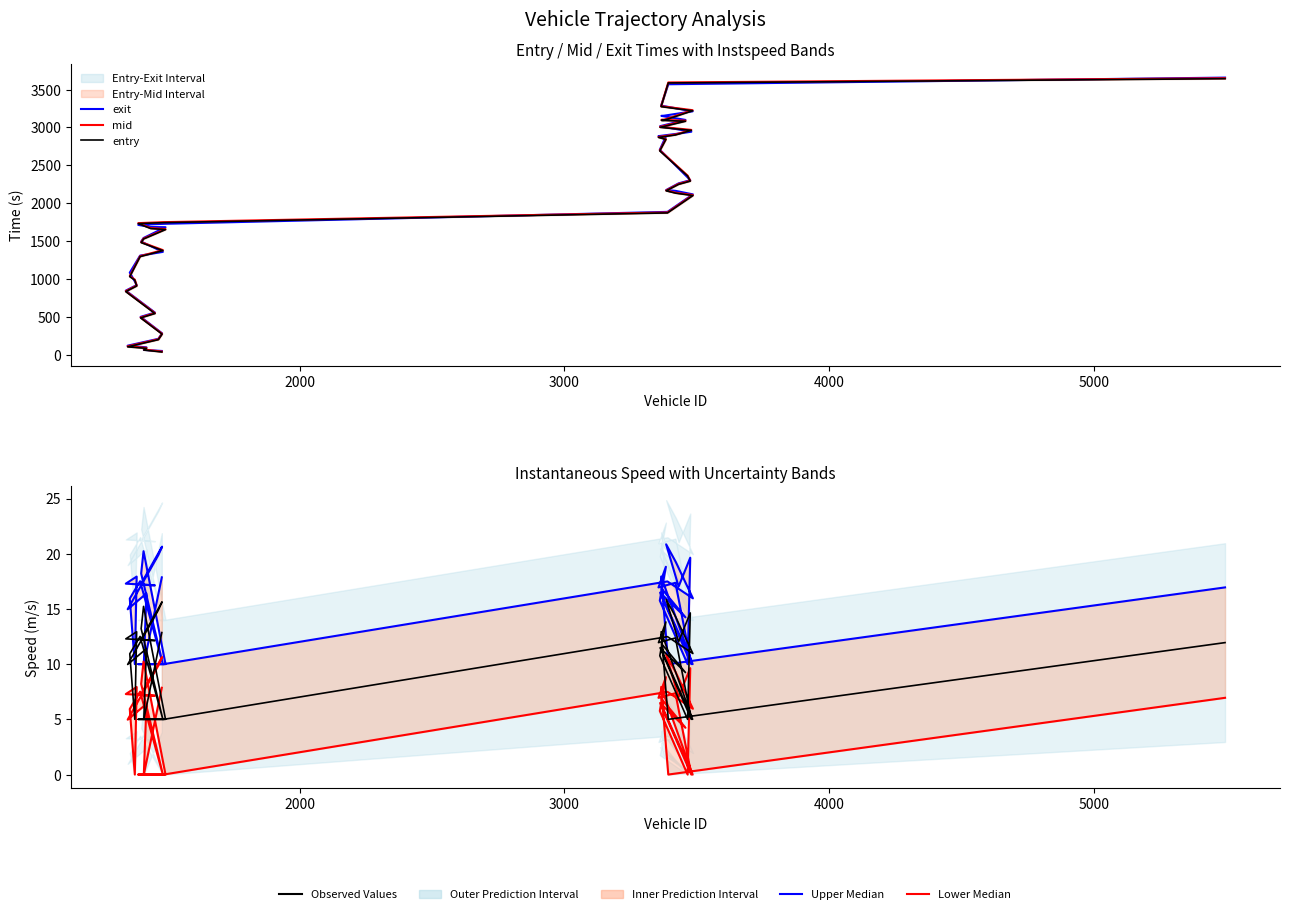

True or false: entry has more than 0 points higher than both neighbors.

False